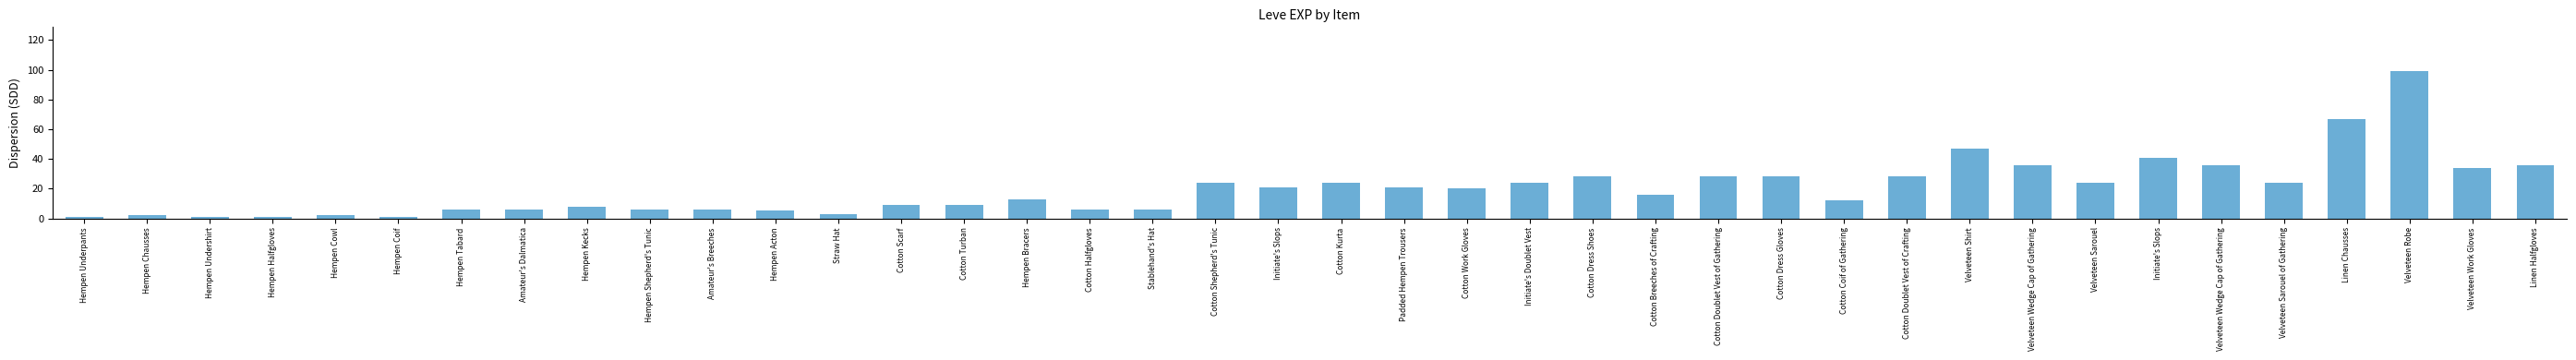

Does the chart contain any negative values?

No